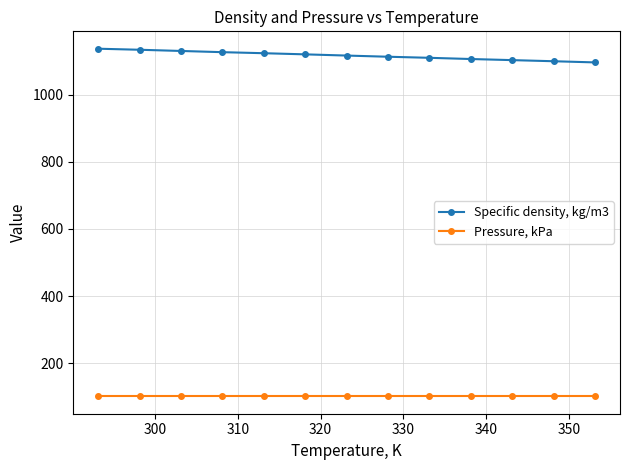

Count the number of categories in the chart.

13